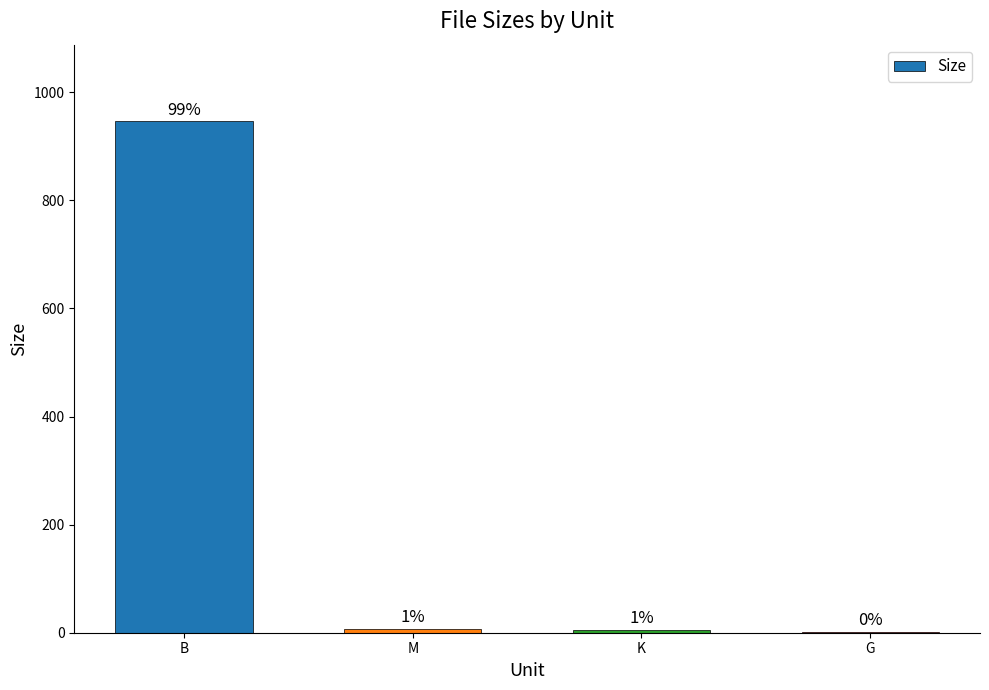

What is the label of the 3rd bar from the right?

M